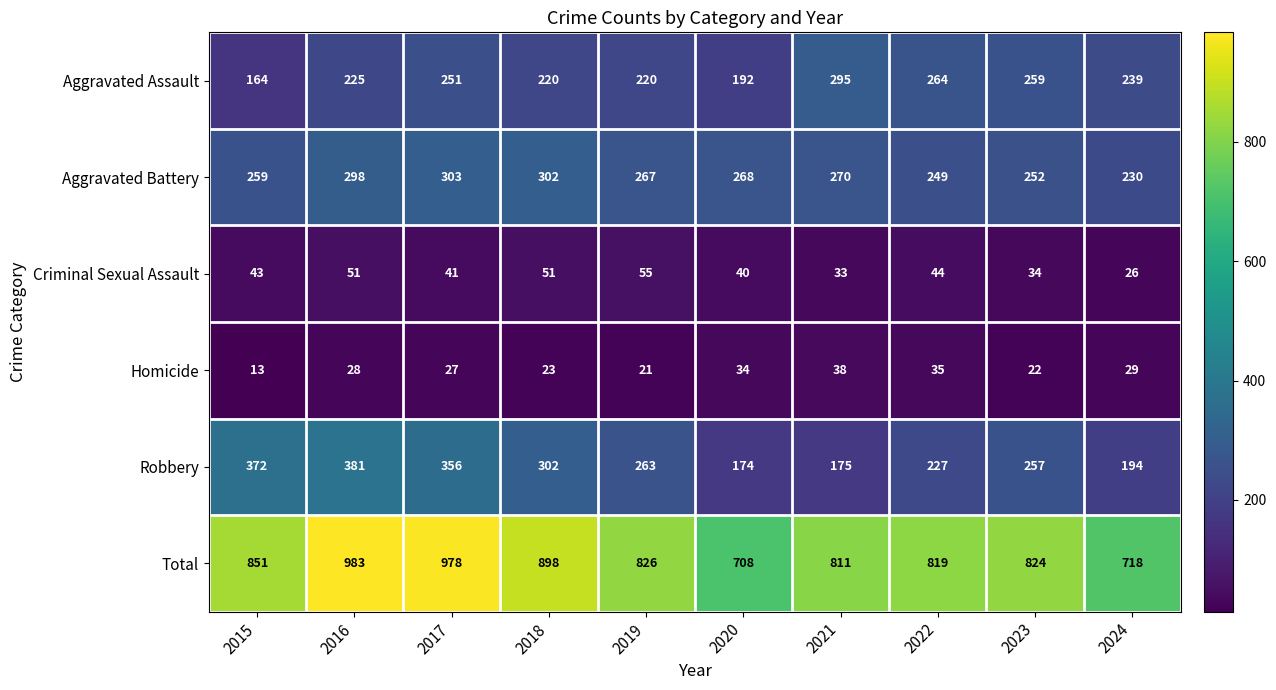

Read the Aggravated Assault value at 2024, to the nearest 10.

240